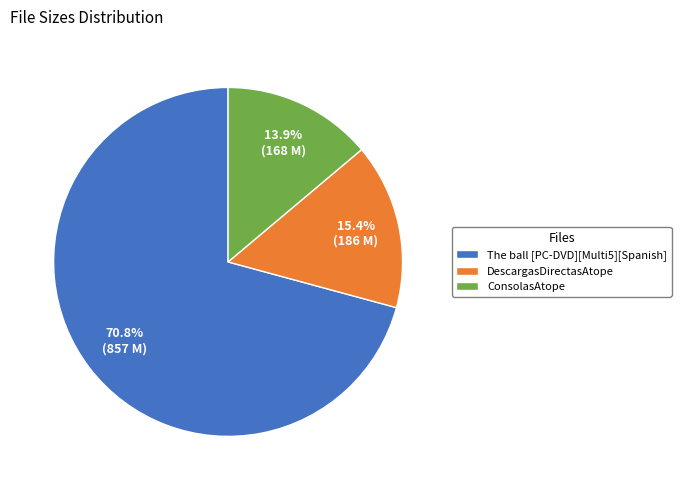

Is it true that The ball [PC-DVD][Multi5][Spanish] is 71% of the pie?

True